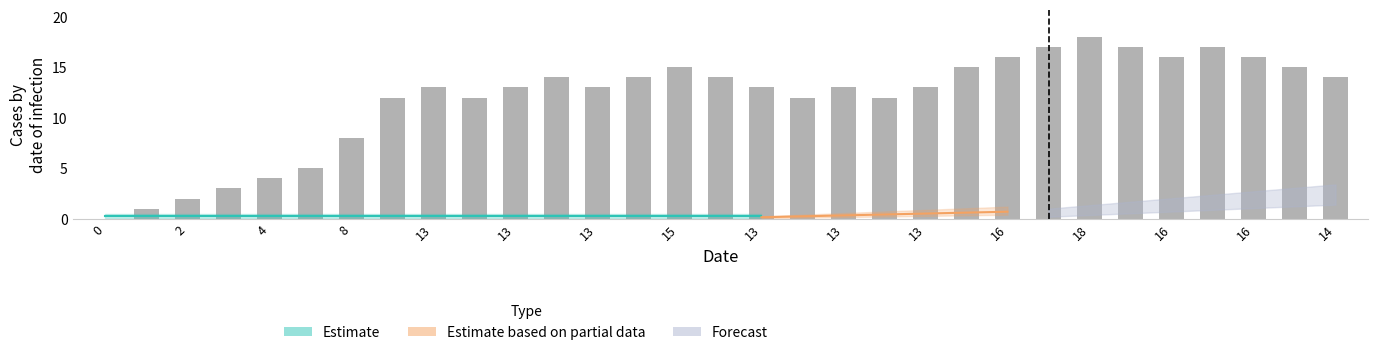

List the labels in order of value, largest first.

24, 23, 25, 27, 22, 26, 28, 16, 21, 29, 16, 16, 14, 30, 13, 13, 18, 16, 18, 20, 15, 13, 17, 19, 13, 13, 13, 8, 4, 2, 0